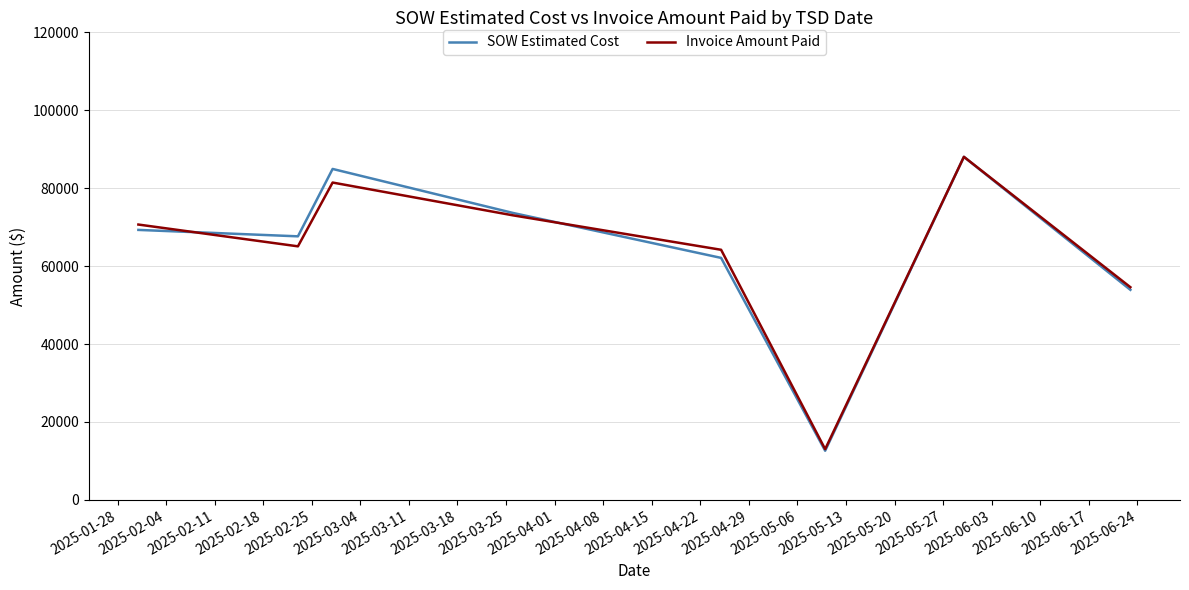

Which series has the widest spread of values?

SOW Estimated Cost